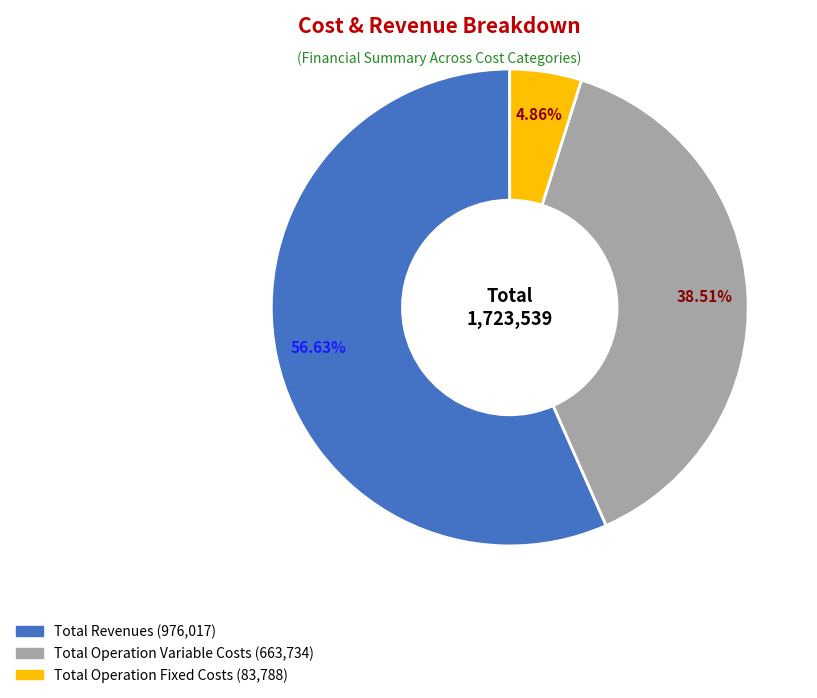

Is there a majority slice in this chart?

Yes